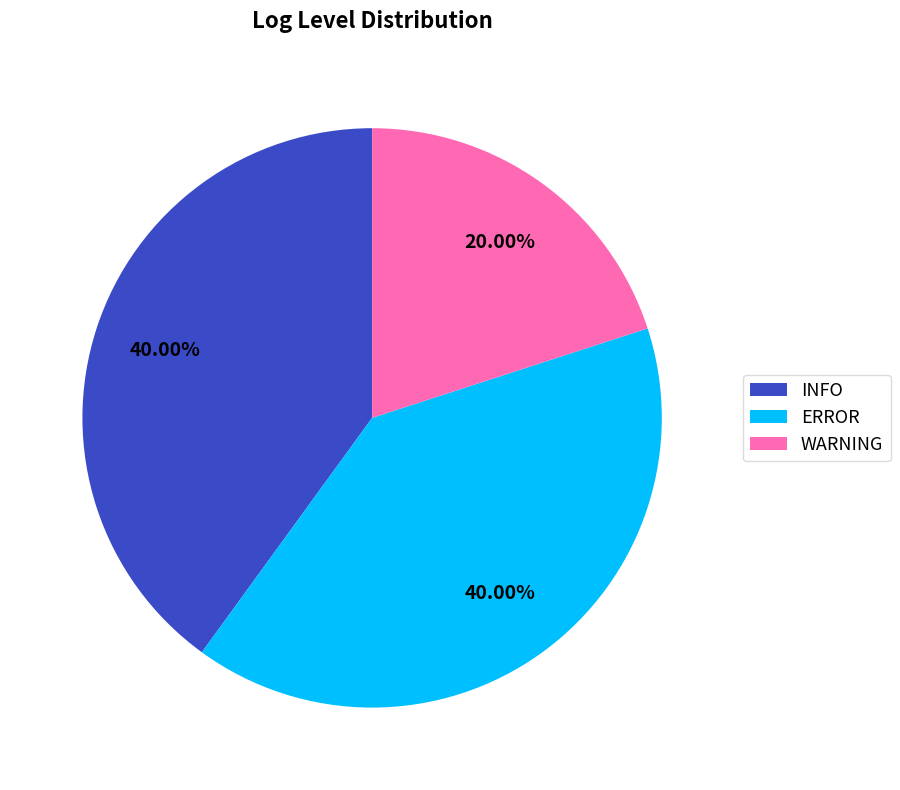

Between INFO and WARNING, which is larger?

INFO